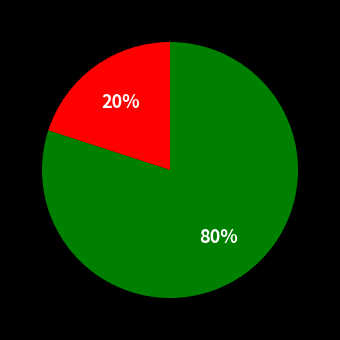

To the nearest percent, what is the difference between the largest and smallest slice percentages?

60%